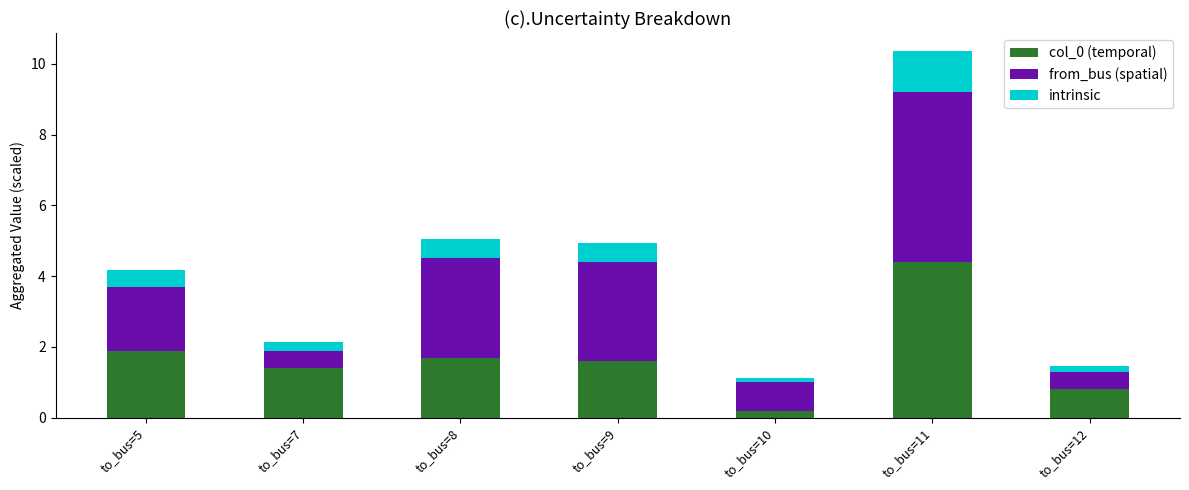

At which label does col_0 (temporal) reach its minimum?

to_bus=10